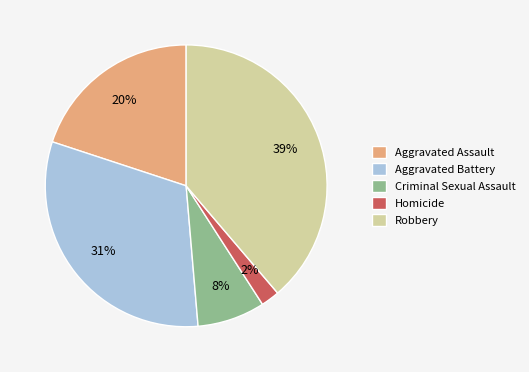

The Robbery slice represents 49% of the pie. True or false?

False